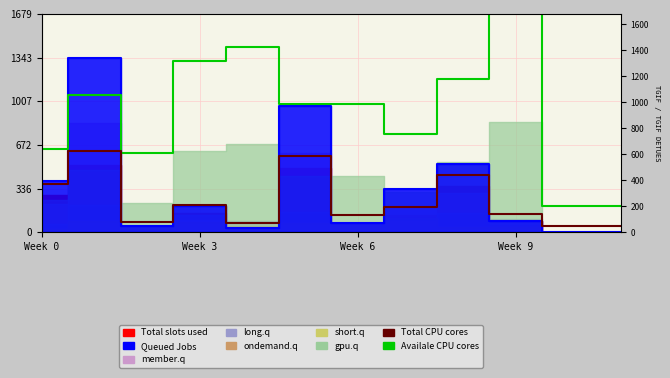

What is the value of the Total CPU cores point at the 6th from the left?

589.0